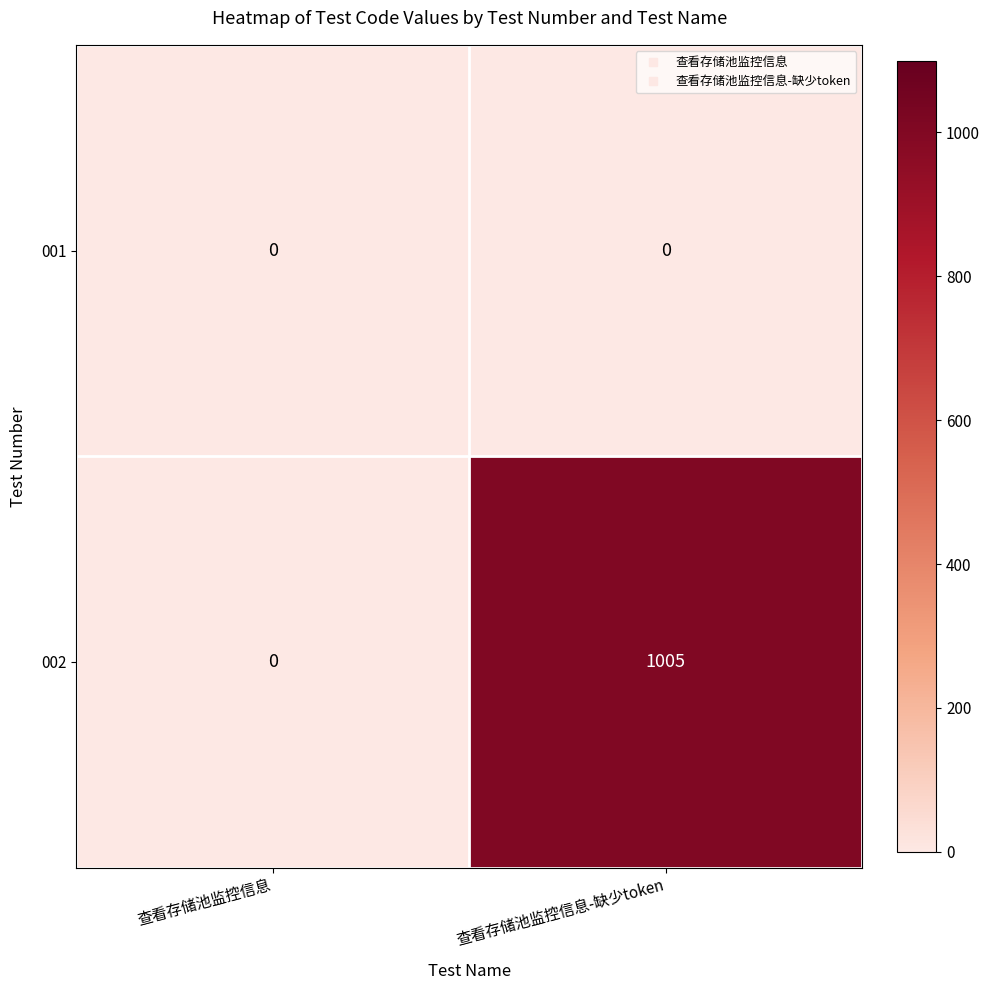

List the series in order of their overall mean, lowest first.

001, 002